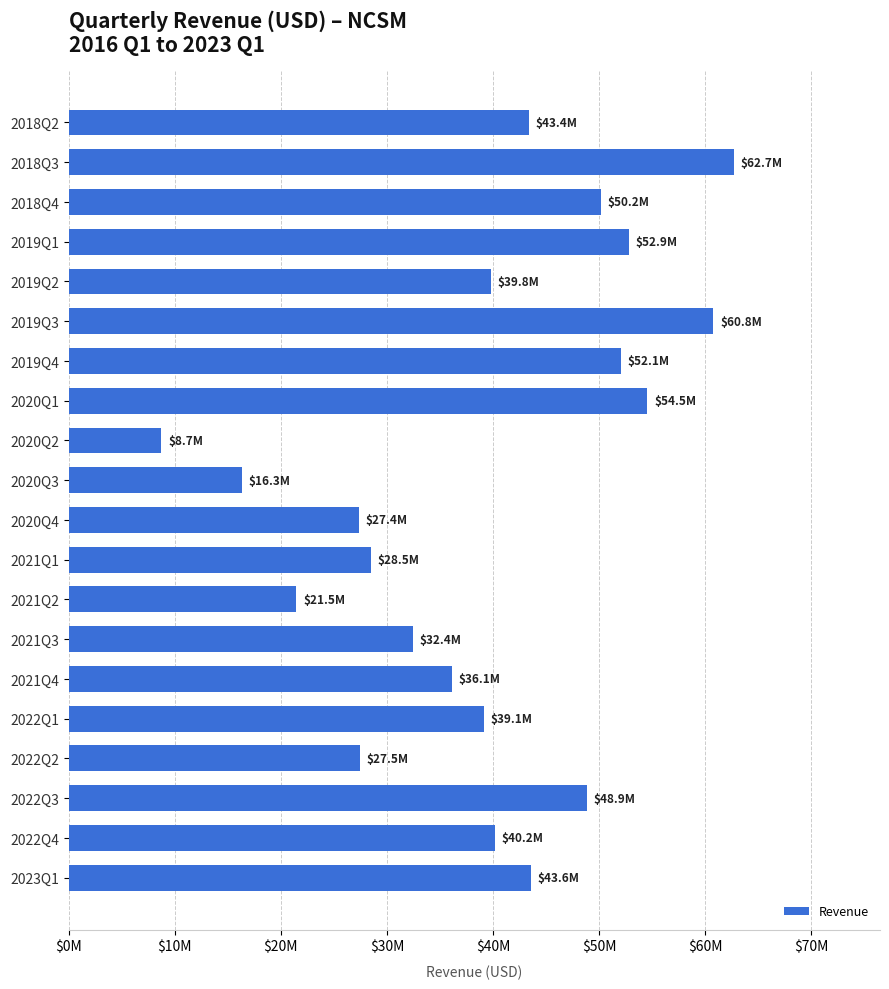

At which category does the chart reach its peak across all series?

2018Q3